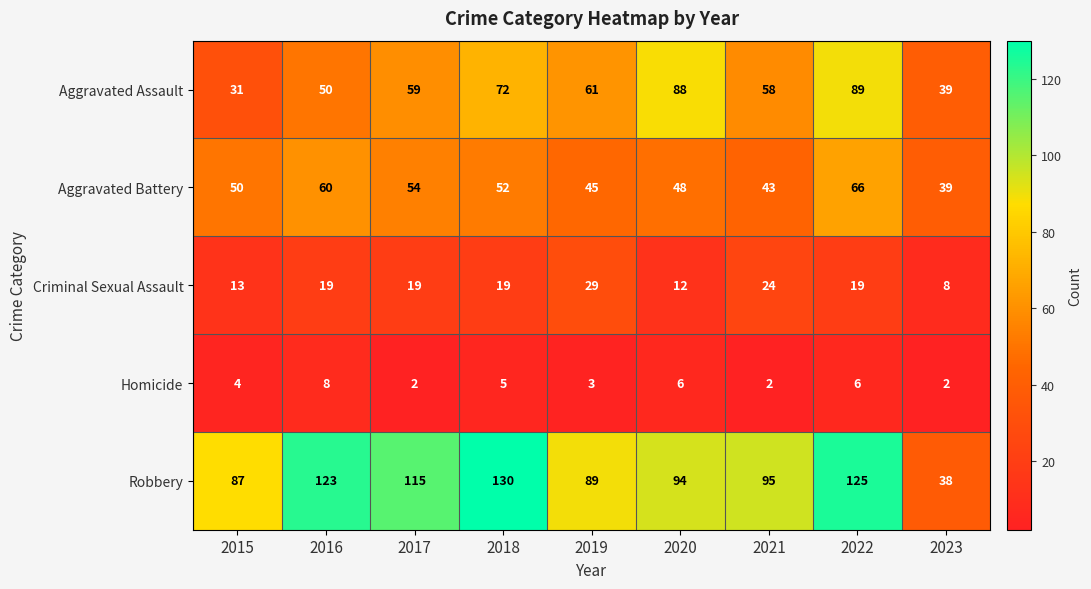

Rank the series at 2019 from lowest to highest value.

Homicide, Criminal Sexual Assault, Aggravated Battery, Aggravated Assault, Robbery